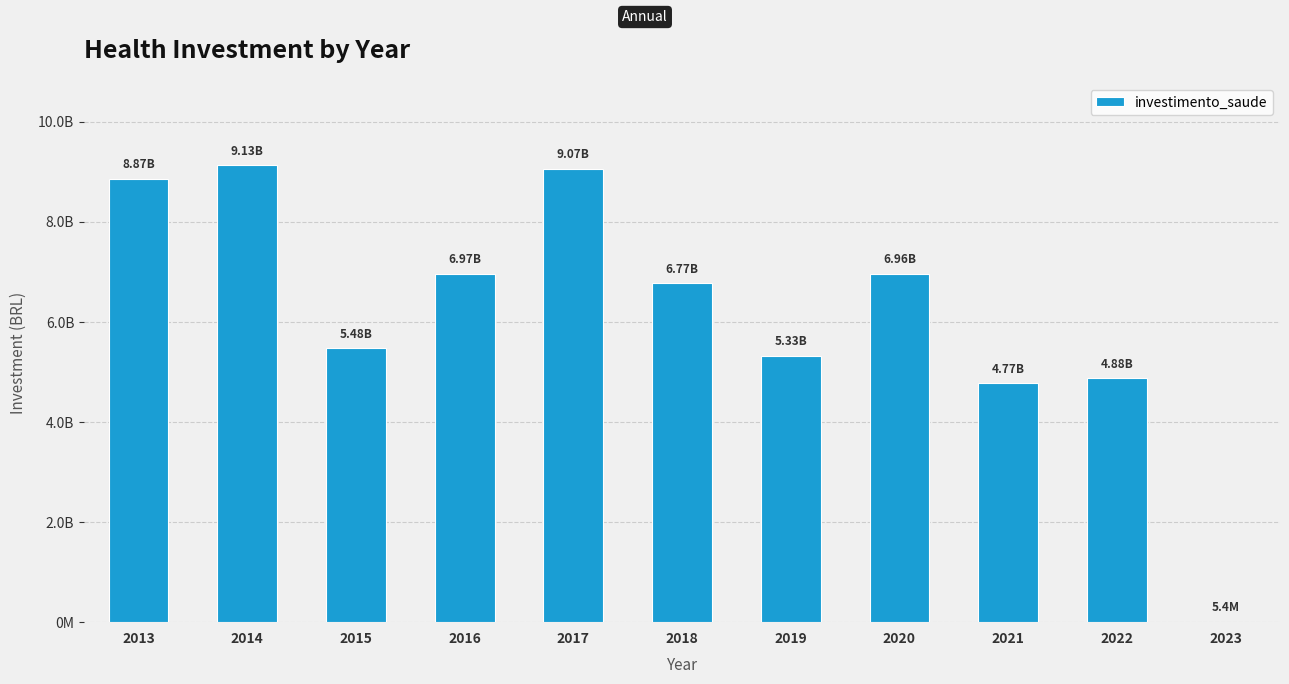

What value does the data have at 2013?

8867573296